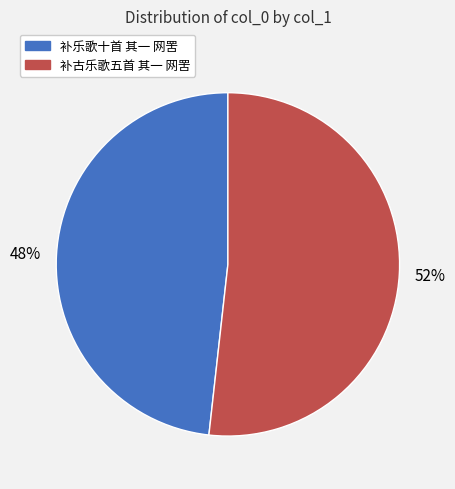

What percentage is the 补乐歌十首 其一 网罟 slice, to the nearest percent?

48%